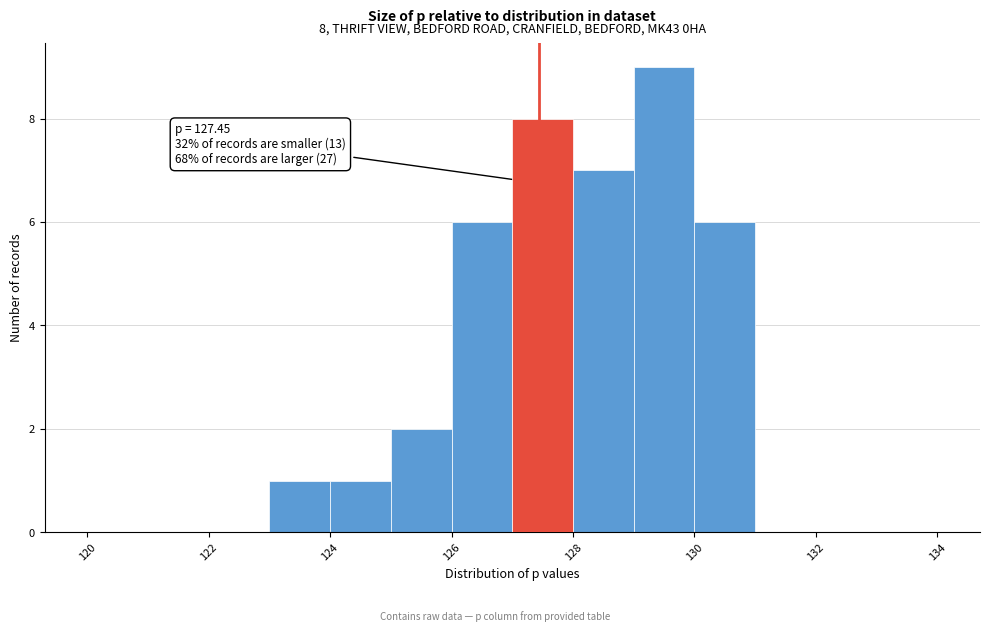

Which range on the x-axis has the tallest bar?

129 to 130